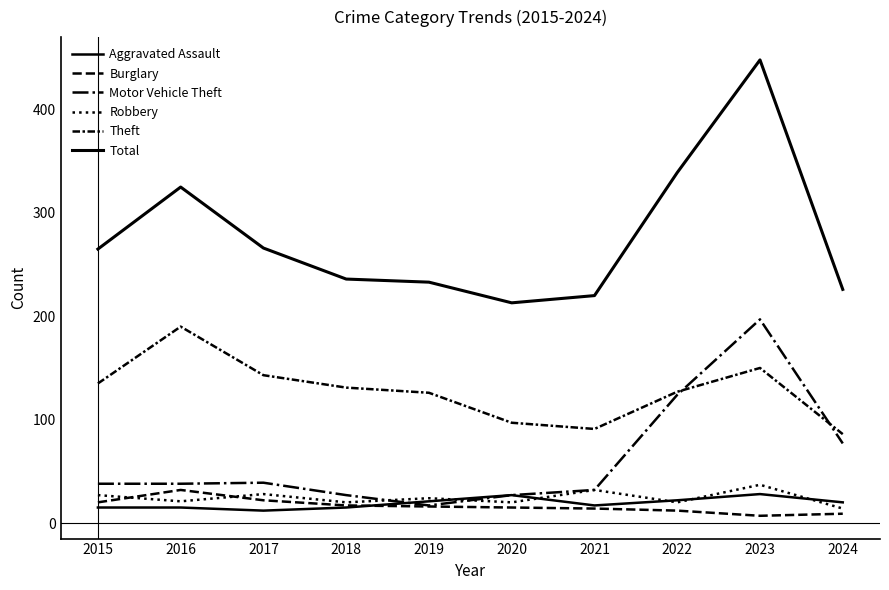

What is the lowest value of the Total series?

213